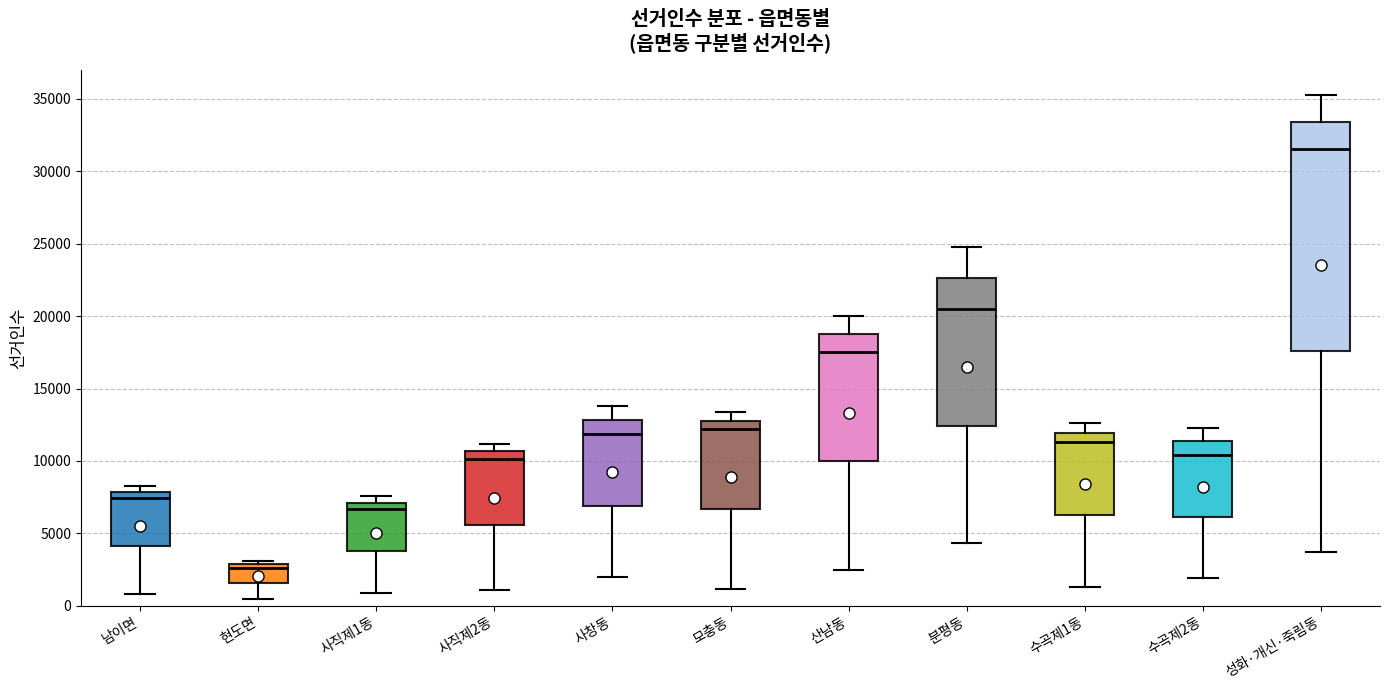

Where is the lower edge of the box for 사직제1동 on the y-axis? The values are not printed on the chart, so give them approximately, as read against the axis.

4000